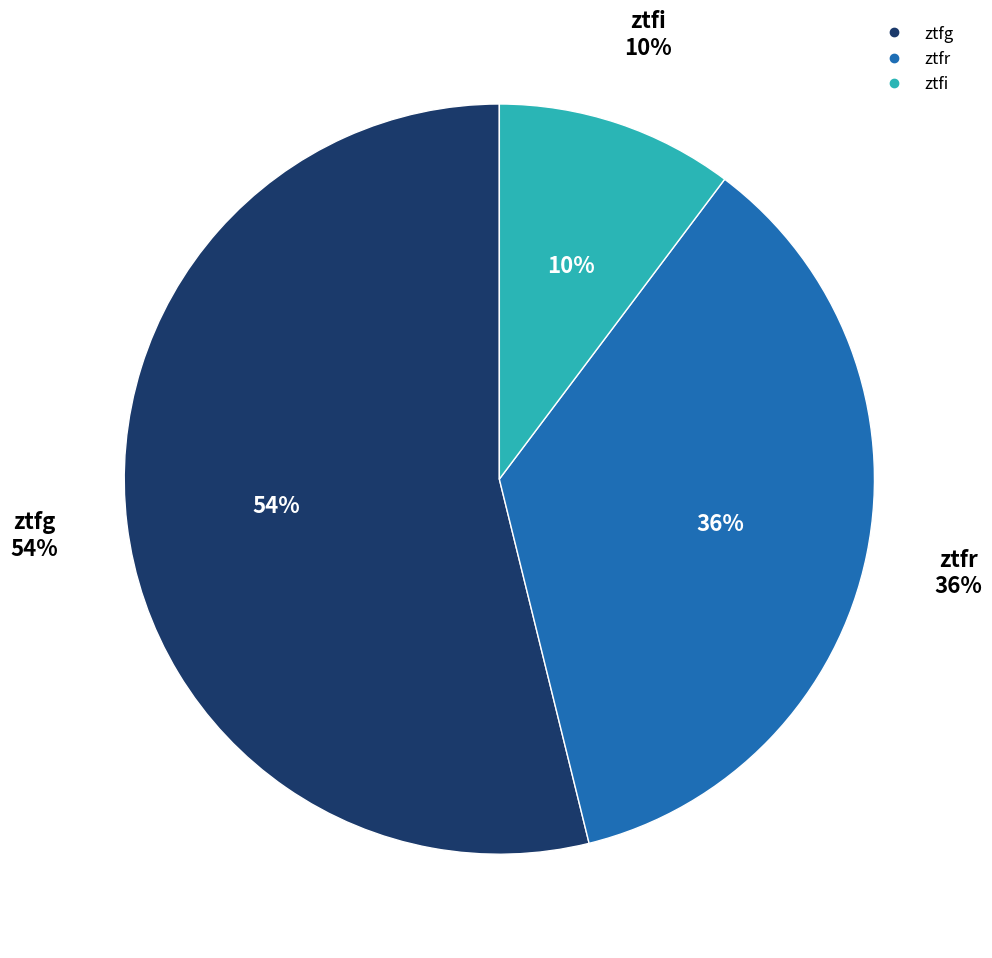

How many slices are in this pie chart?

3